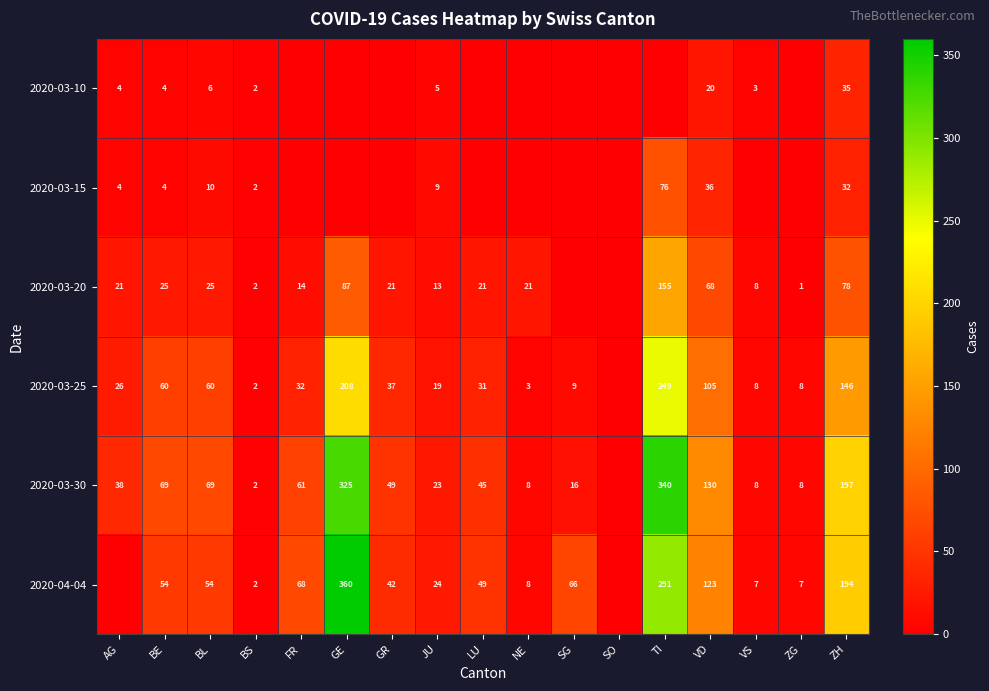

What is the difference between the 2020-03-30 values at BL and GR?

20